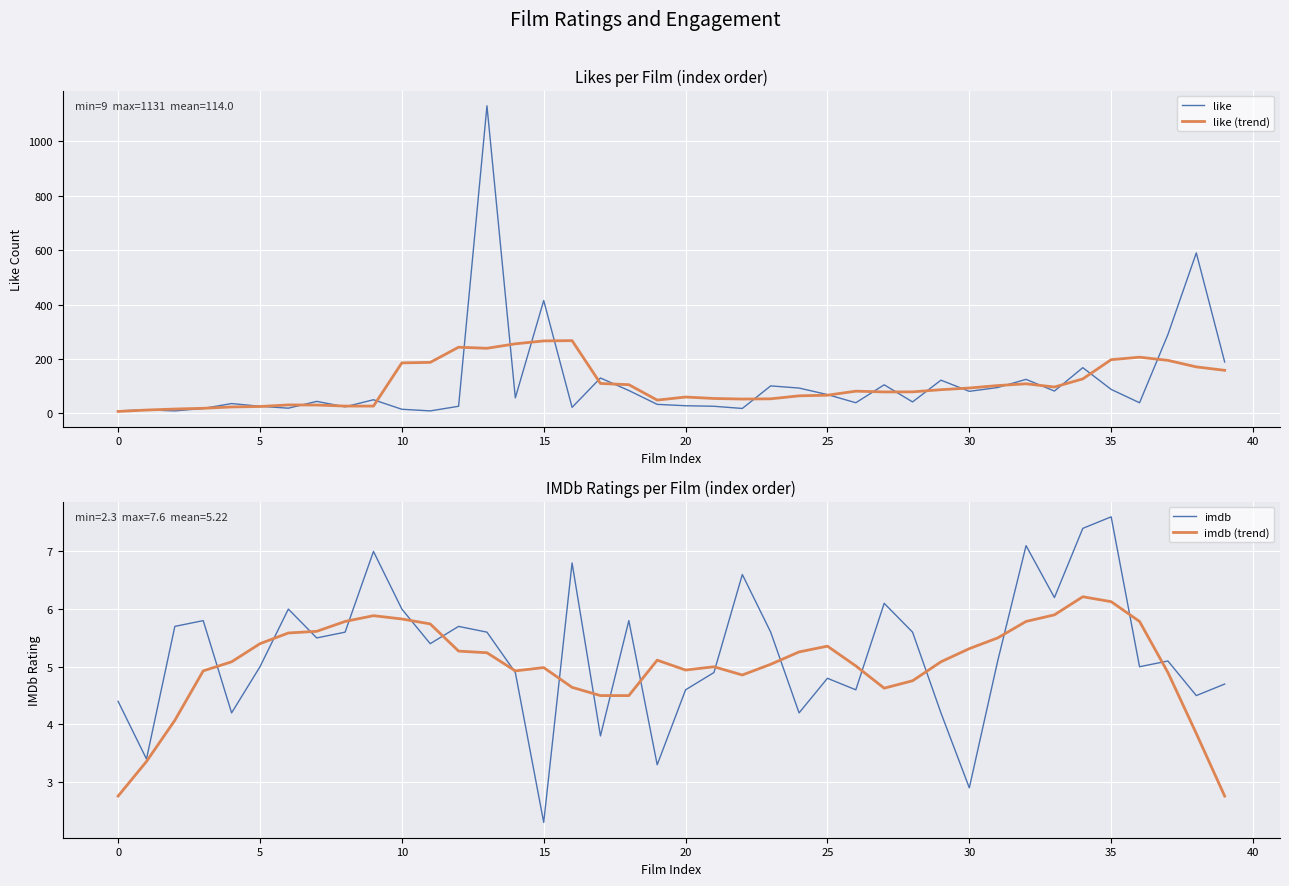

Is it true that like (trend) equals 120.3 at 35?

False